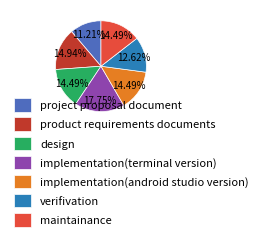

Count the number of slices in the pie.

7